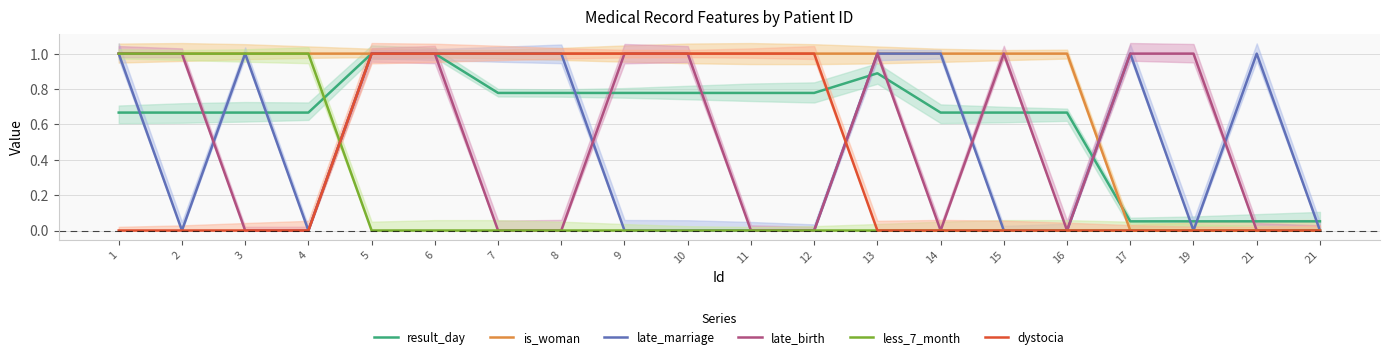

List the series in order of their peak value, lowest first.

result_day, is_woman, late_marriage, late_birth, less_7_month, dystocia